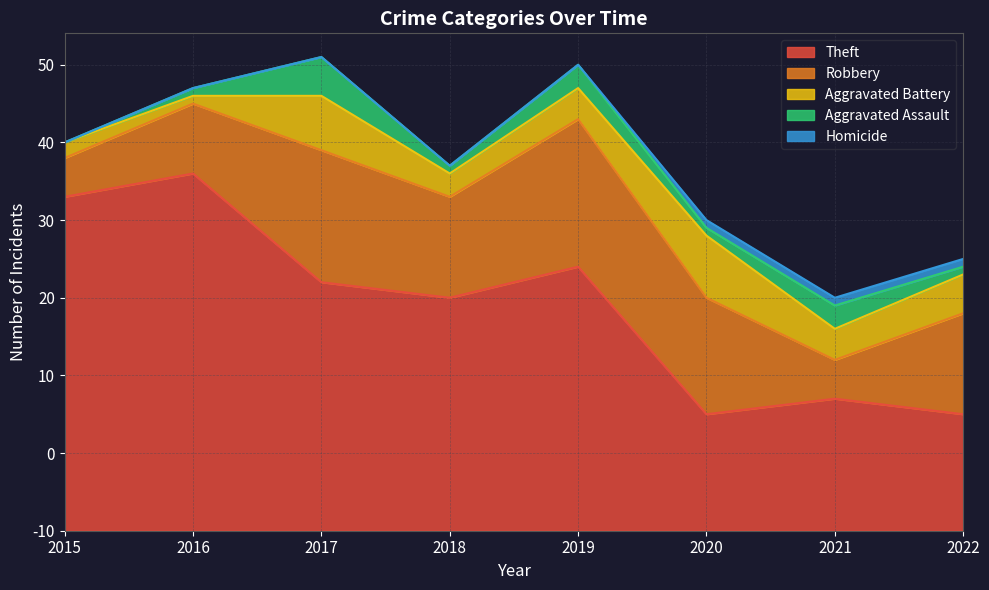

True or false: Homicide has more than 1 interior local peaks.

False